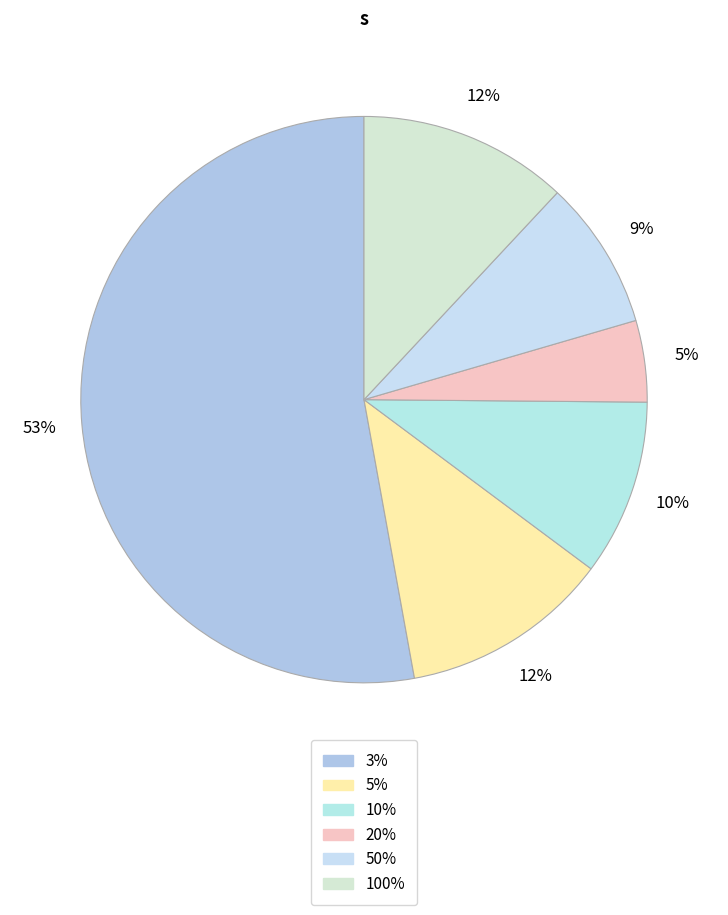

How many slices are in this pie chart?

6